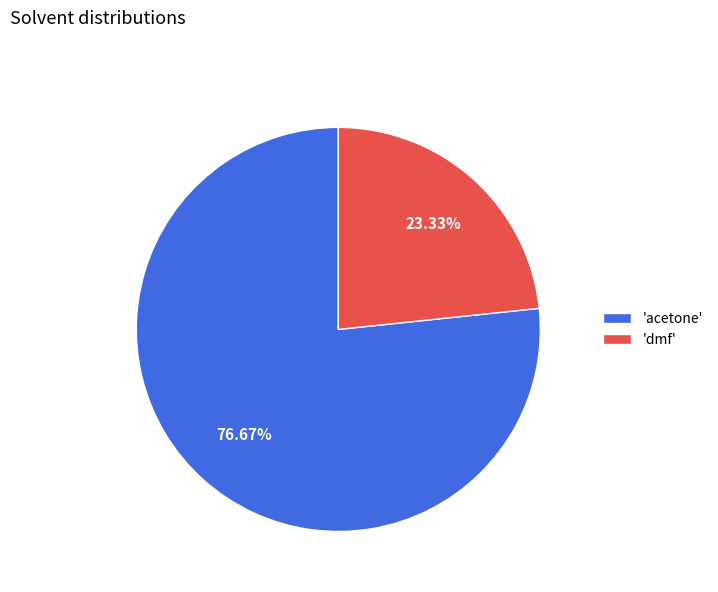

Which has a higher value, 'dmf' or 'acetone'?

'acetone'